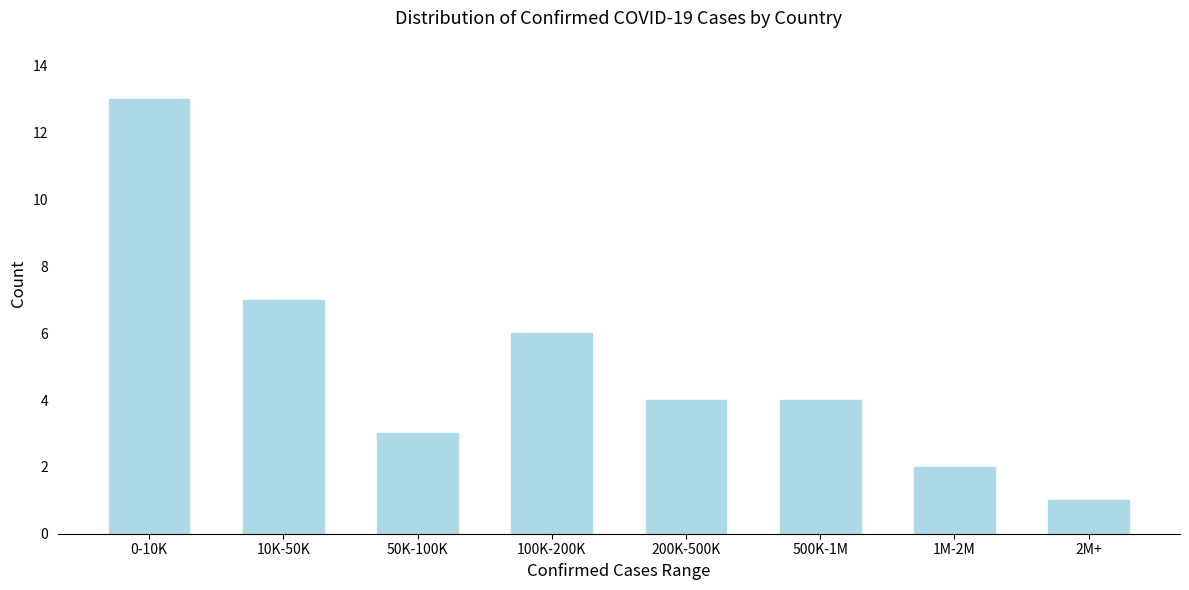

Reading left to right, extract all data points from this chart.

0-10K=13	10K-50K=7	50K-100K=3	100K-200K=6	200K-500K=4	500K-1M=4	1M-2M=2	2M+=1